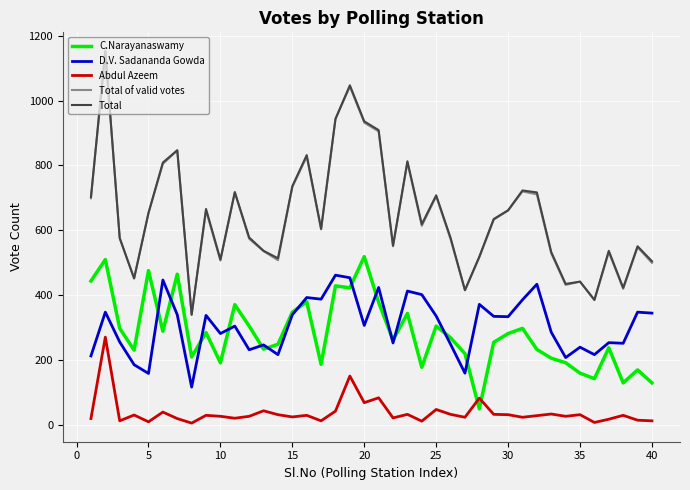

Is this an area chart (filled region under the line)?

No